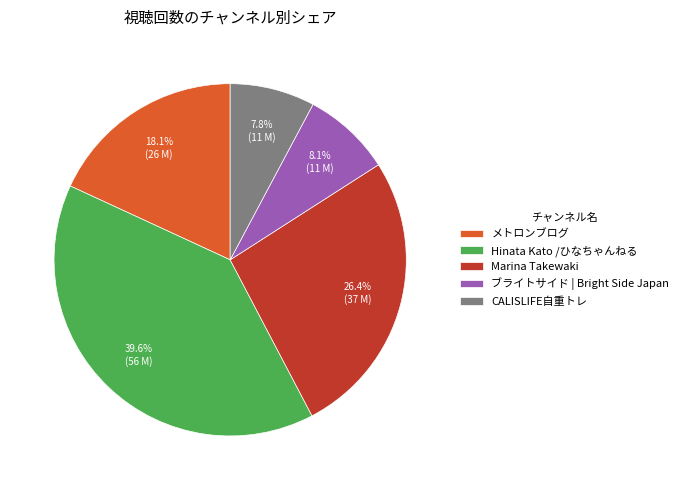

The ブライトサイド | Bright Side Japan slice represents 8% of the pie. True or false?

True